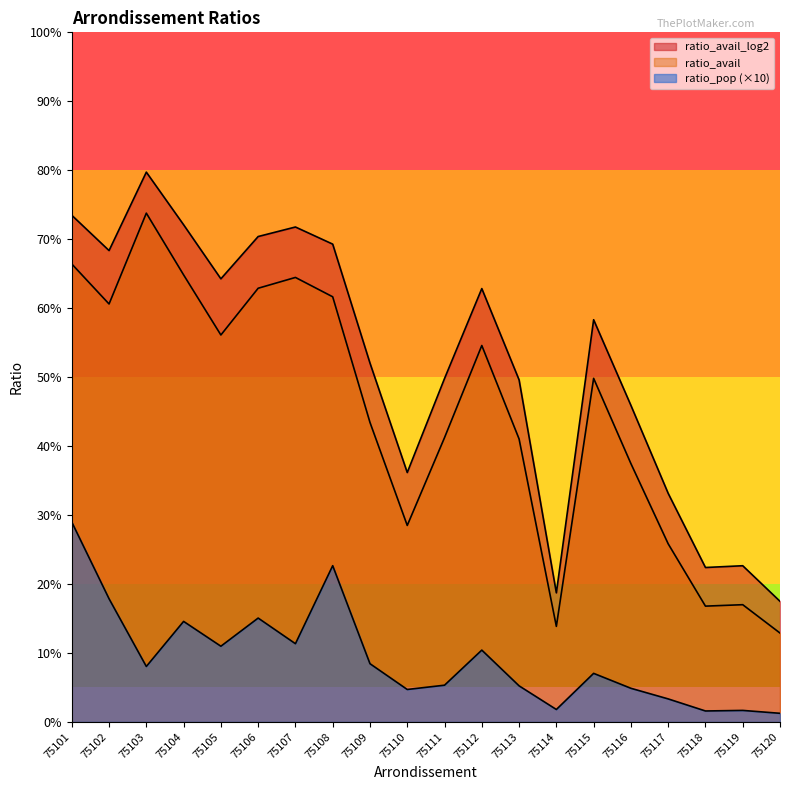

In ratio_avail_log2, how many points are higher than both neighbors (excluding endpoints)?

5